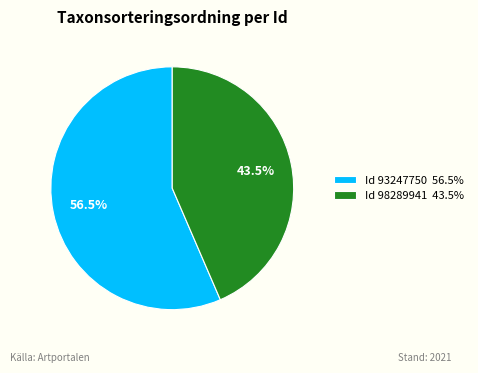

How many slices are in this pie chart?

2